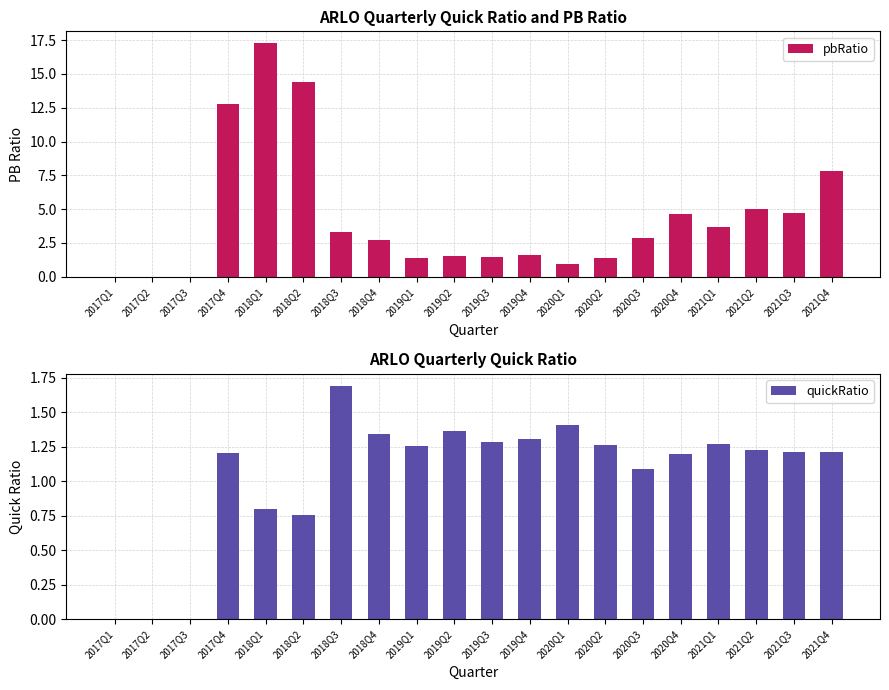

What is the difference between the pbRatio values at 2017Q2 and 2020Q3?

2.9